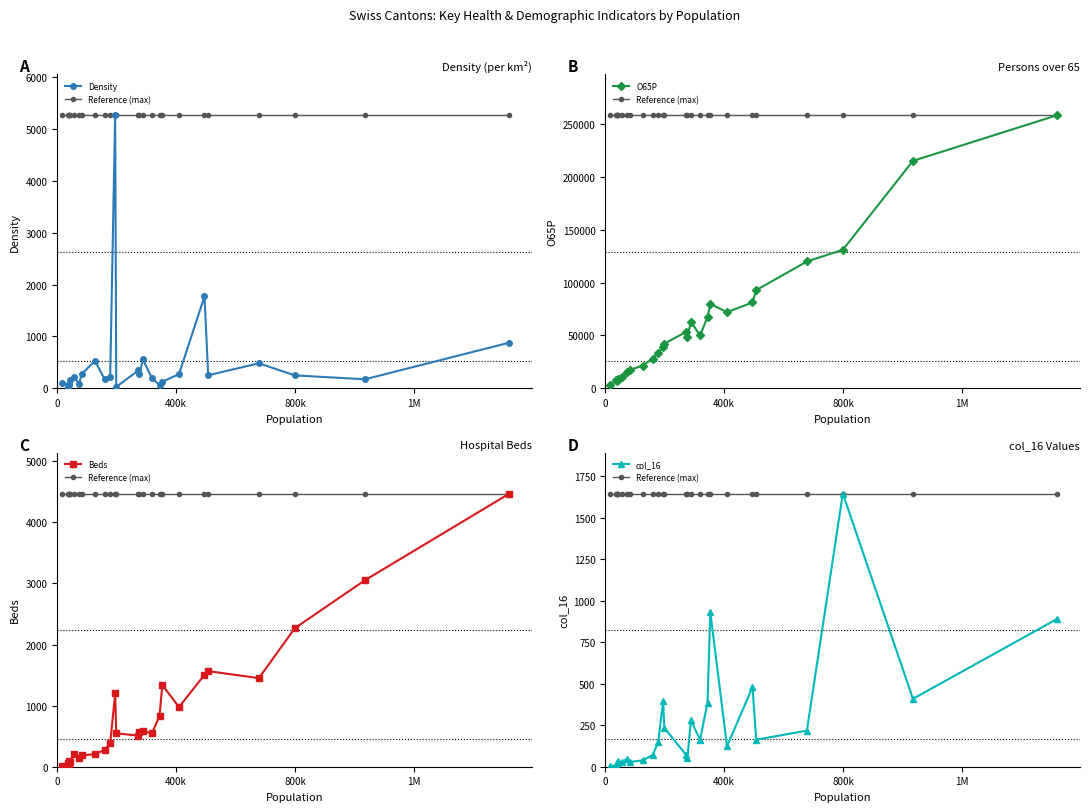

What is the difference between the second highest and second lowest values in the Density series?

1737